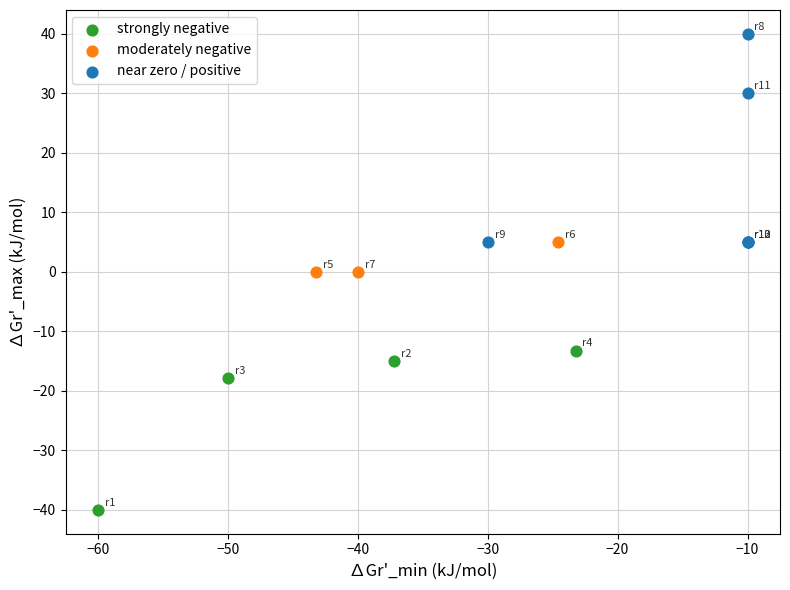

Which series reaches the minimum Y coordinate?

strongly negative